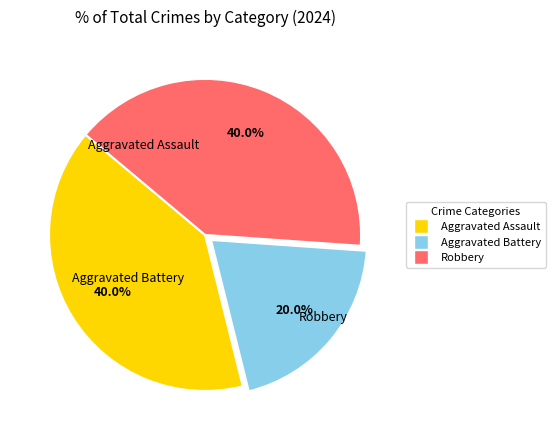

Count the number of slices in the pie.

3